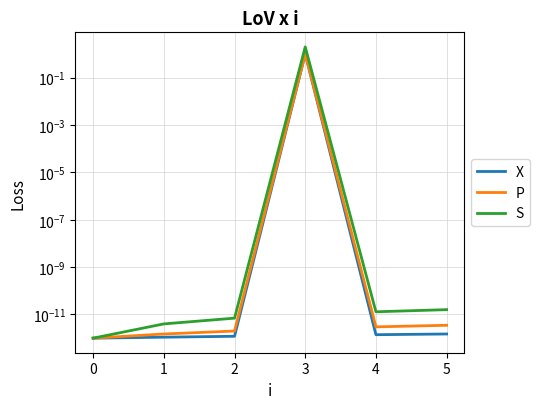

Reading left to right, what are all the values shown in this chart?

X: 0.0	0.0	0.0	1.0	0.0	0.0
P: 0.0	0.0	0.0	1.0	0.0	0.0
S: 0.0	0.0	0.0	2.0	0.0	0.0